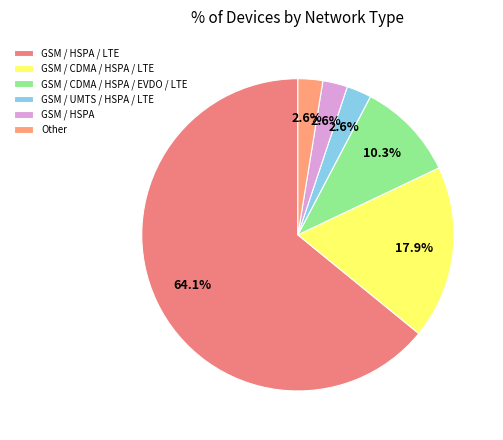

Rank the categories by value from lowest to highest.

GSM / UMTS / HSPA / LTE, GSM / HSPA, Other, GSM / CDMA / HSPA / EVDO / LTE, GSM / CDMA / HSPA / LTE, GSM / HSPA / LTE